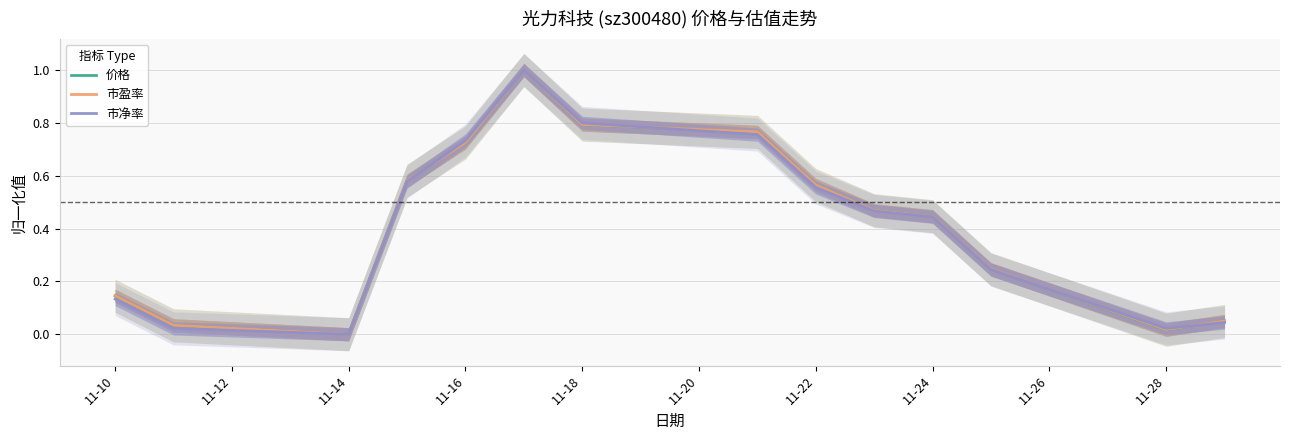

Reading left to right, what are all the values shown in this chart?

价格: 0.1	0.0	0.0	0.6	0.7	1.0	0.8	0.8	0.6	0.5	0.4	0.2	0.0	0.1
市盈率: 0.1	0.0	0.0	0.6	0.7	1.0	0.8	0.8	0.6	0.5	0.4	0.2	0.0	0.1
市净率: 0.1	0.0	0.0	0.6	0.7	1.0	0.8	0.8	0.6	0.5	0.4	0.2	0.0	0.0